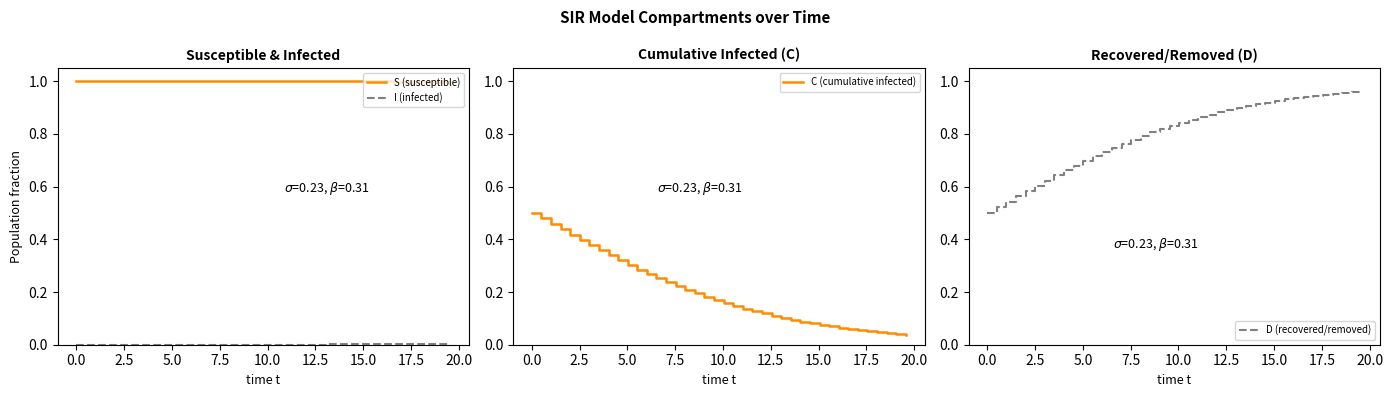

Reading left to right, transcribe all the data shown in this chart.

S (susceptible): 1.0	1.0	1.0	1.0	1.0	1.0	1.0	1.0	1.0	1.0	1.0	1.0	1.0	1.0	1.0	1.0	1.0	1.0	1.0	1.0	1.0	1.0	1.0	1.0	1.0	1.0	1.0	1.0	1.0	1.0	1.0	1.0	1.0	1.0	1.0	1.0	1.0	1.0	1.0	1.0
I (infected): 0.0	0.0	0.0	0.0	0.0	0.0	0.0	0.0	0.0	0.0	0.0	0.0	0.0	0.0	0.0	0.0	0.0	0.0	0.0	0.0	0.0	0.0	0.0	0.0	0.0	0.0	0.0	0.0	0.0	0.0	0.0	0.0	0.0	0.0	0.0	0.0	0.0	0.0	0.0	0.0
C (cumulative infected): 0.5	0.5	0.5	0.4	0.4	0.4	0.4	0.4	0.3	0.3	0.3	0.3	0.3	0.3	0.2	0.2	0.2	0.2	0.2	0.2	0.2	0.1	0.1	0.1	0.1	0.1	0.1	0.1	0.1	0.1	0.1	0.1	0.1	0.1	0.1	0.1	0.0	0.0	0.0	0.0
D (recovered/removed): 0.5	0.5	0.5	0.6	0.6	0.6	0.6	0.6	0.7	0.7	0.7	0.7	0.7	0.7	0.8	0.8	0.8	0.8	0.8	0.8	0.8	0.9	0.9	0.9	0.9	0.9	0.9	0.9	0.9	0.9	0.9	0.9	0.9	0.9	0.9	0.9	1.0	1.0	1.0	1.0